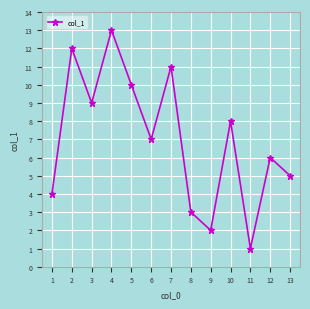

How many lines are shown in the chart?

1